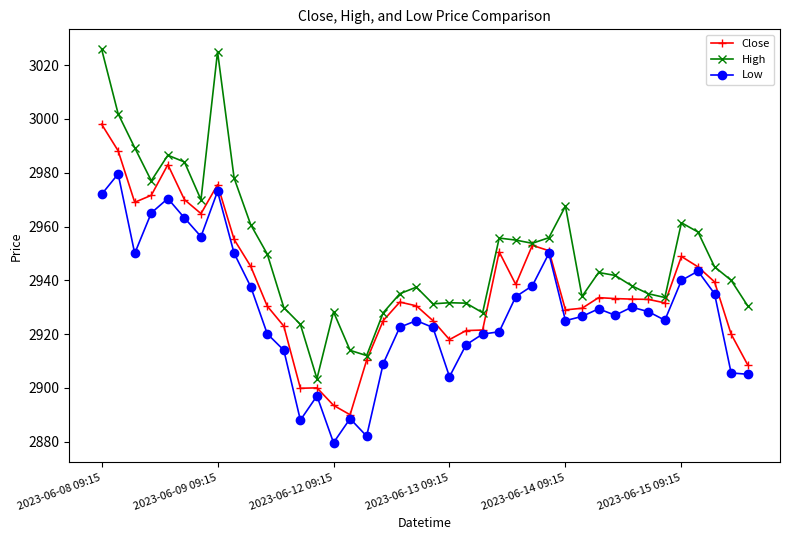

List the series in order of their overall mean, highest first.

High, Close, Low